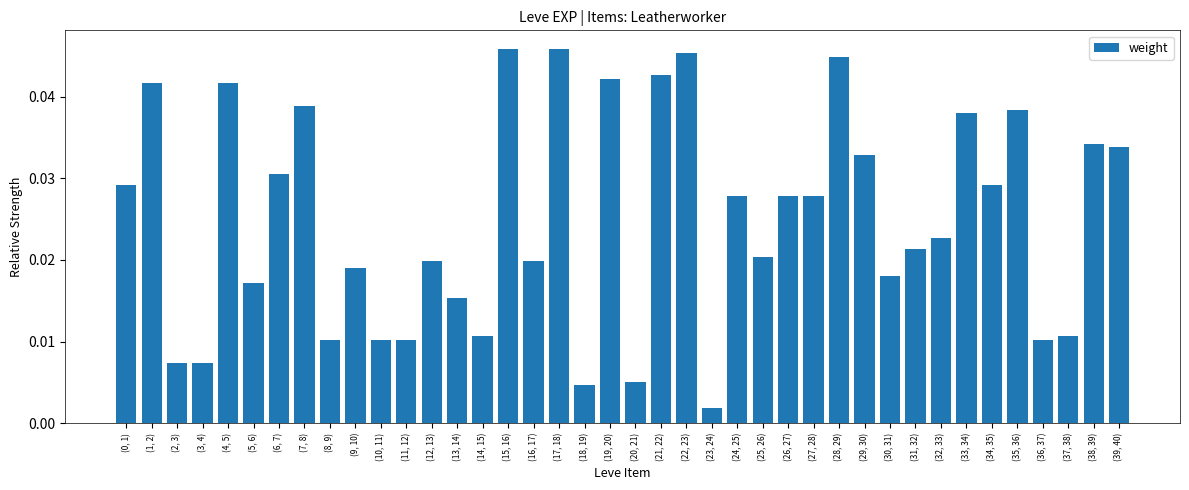

Which has a higher value, (34, 35) or (6, 7)?

(6, 7)